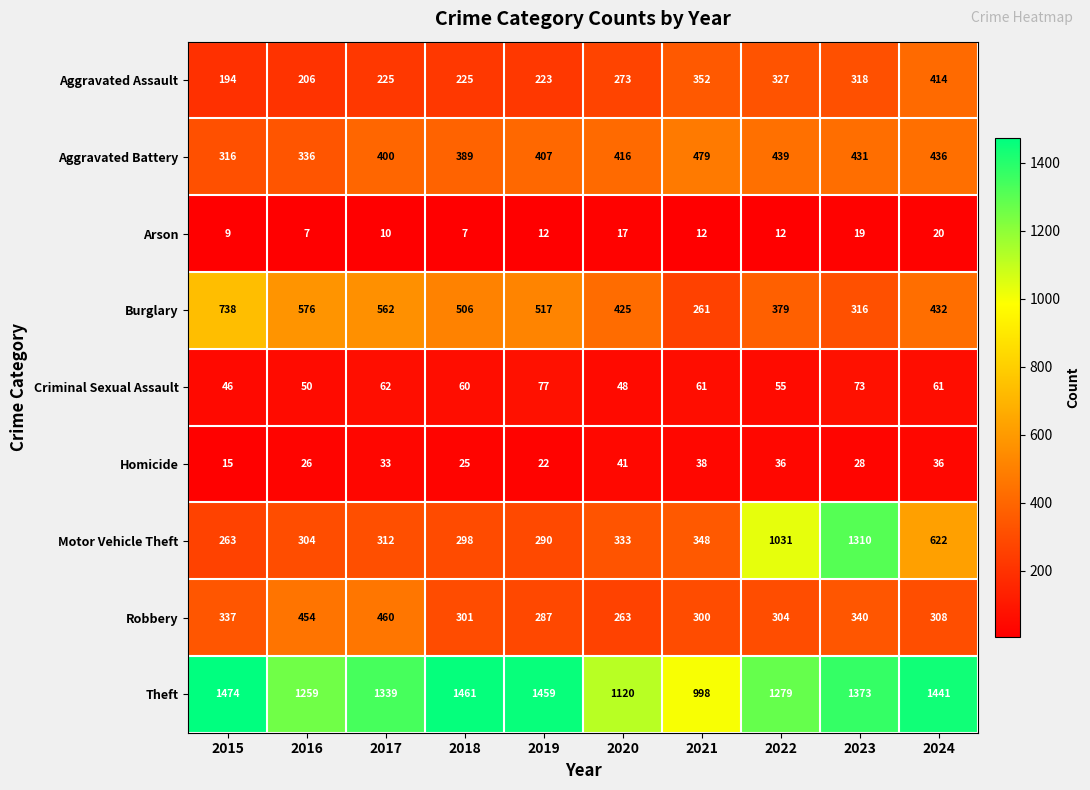

List the series in order of their peak value, lowest first.

Arson, Homicide, Criminal Sexual Assault, Aggravated Assault, Robbery, Aggravated Battery, Burglary, Motor Vehicle Theft, Theft